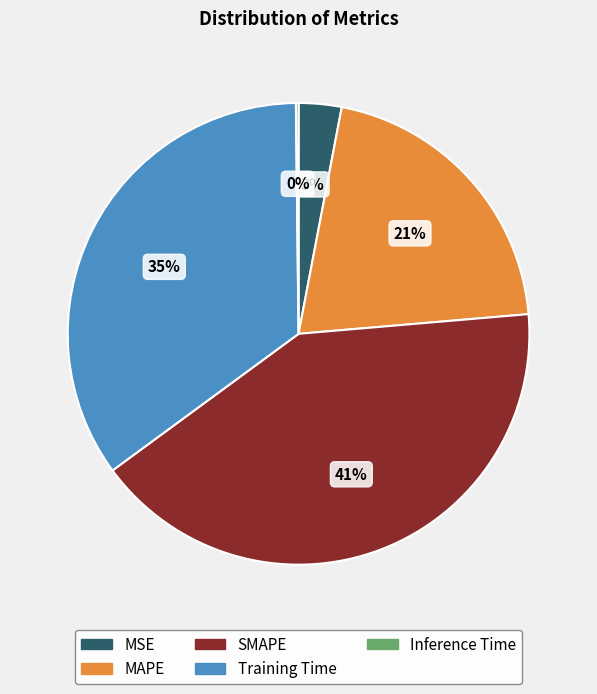

True or false: MSE accounts for 3% of the total.

True